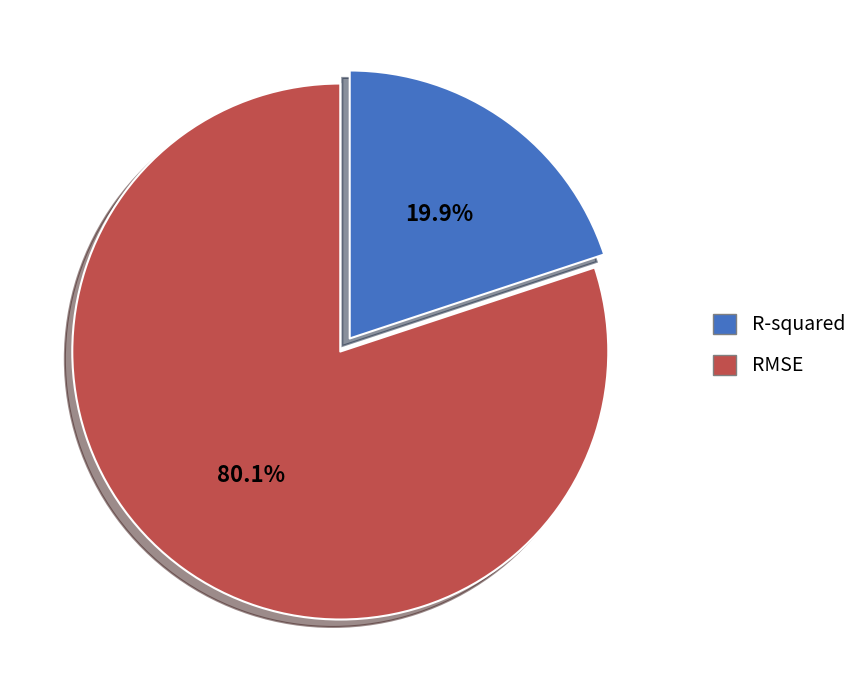

Which slice is the smallest?

R-squared